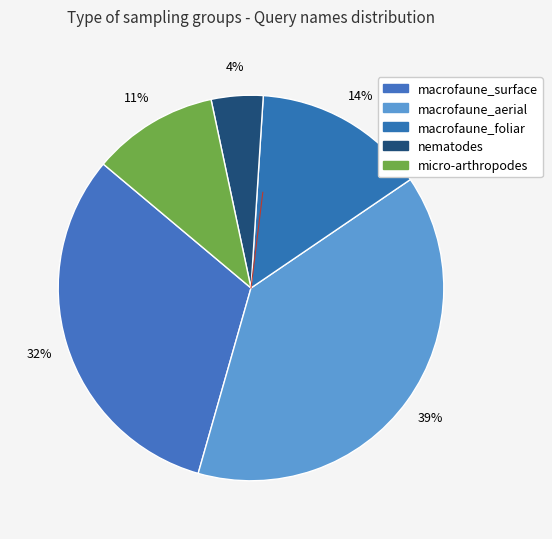

Which category has the biggest portion of the pie?

macrofaune_aerial